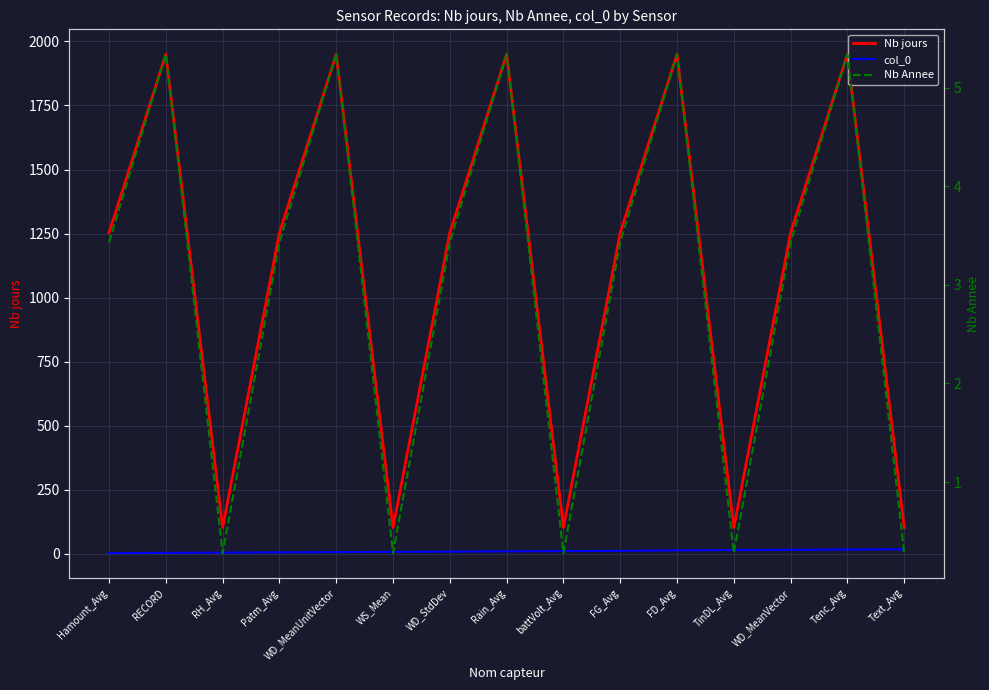

At which category is the sum across all series the highest?

Tenc_Avg